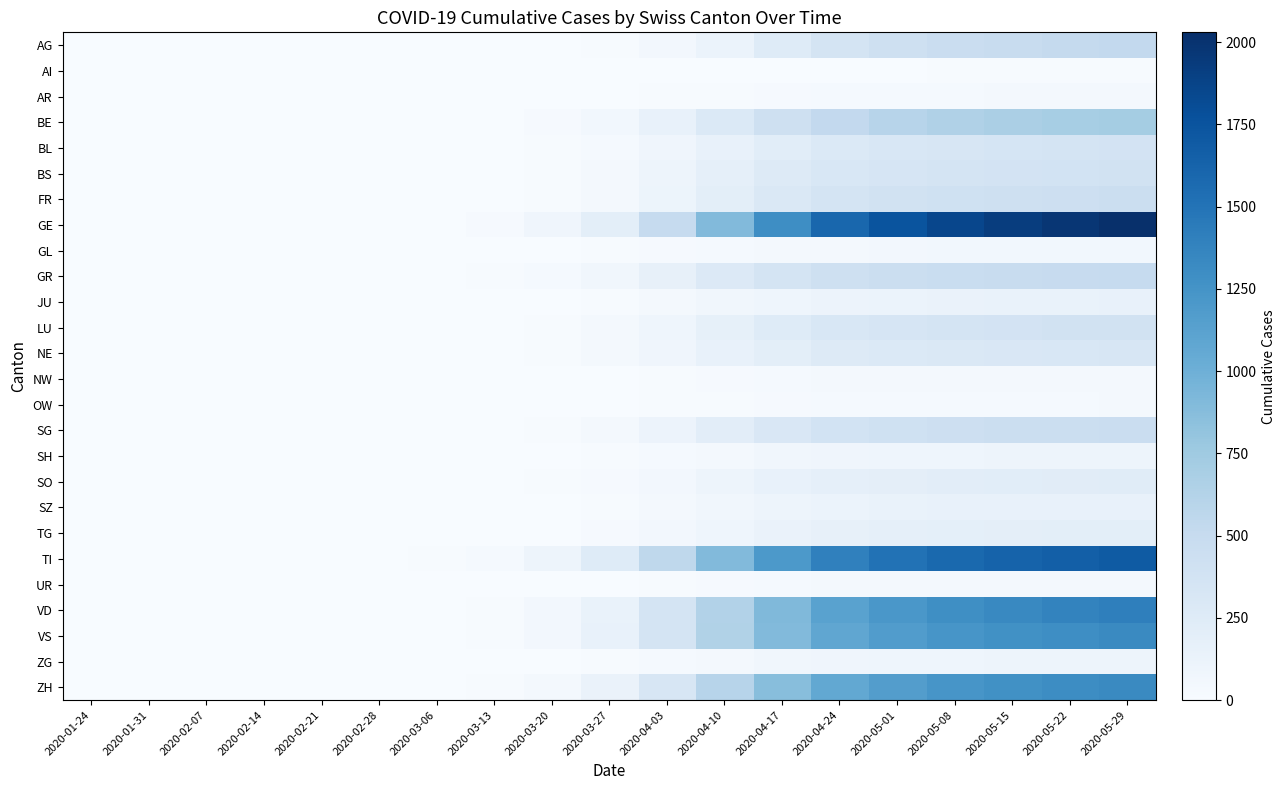

How many distinct data groups are displayed?

26